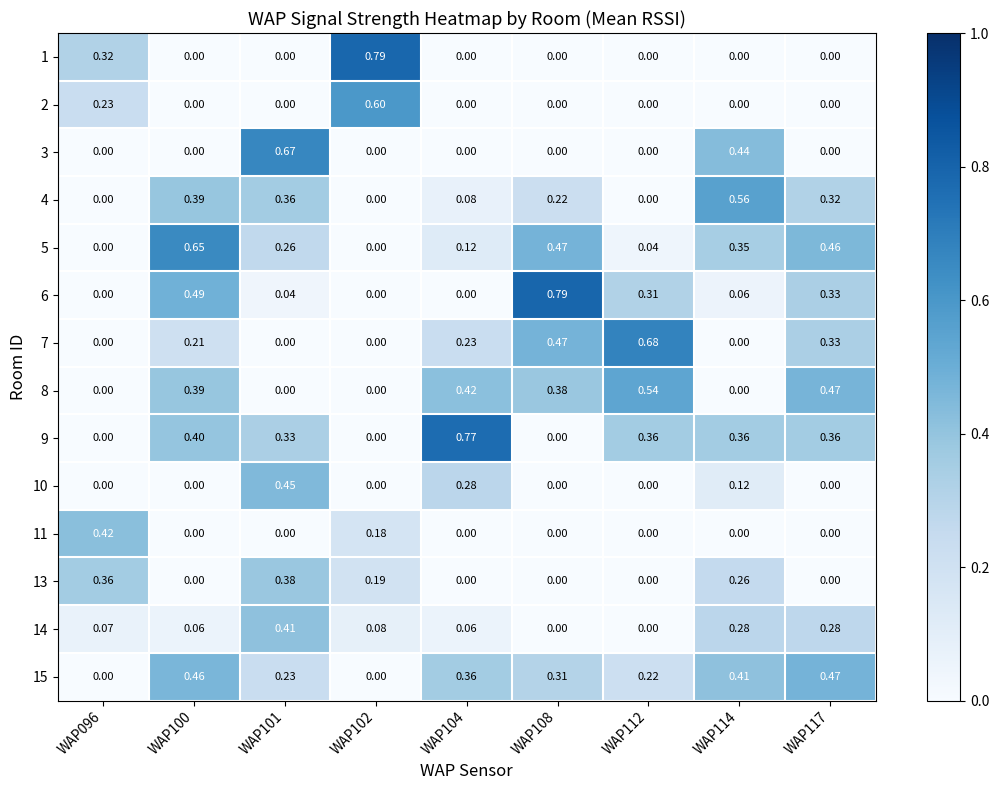

Is the value of 4 at WAP100 greater than the value of 10 at WAP104?

Yes